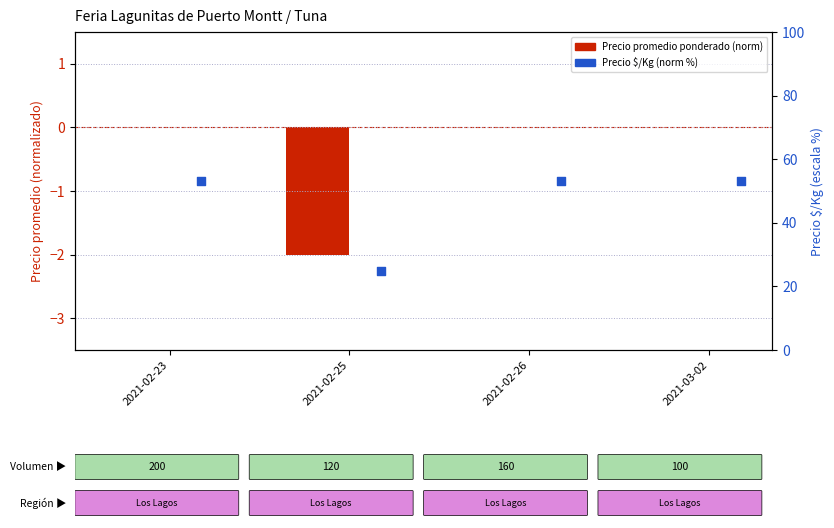

At how many categories does at least one series exceed 26?

3